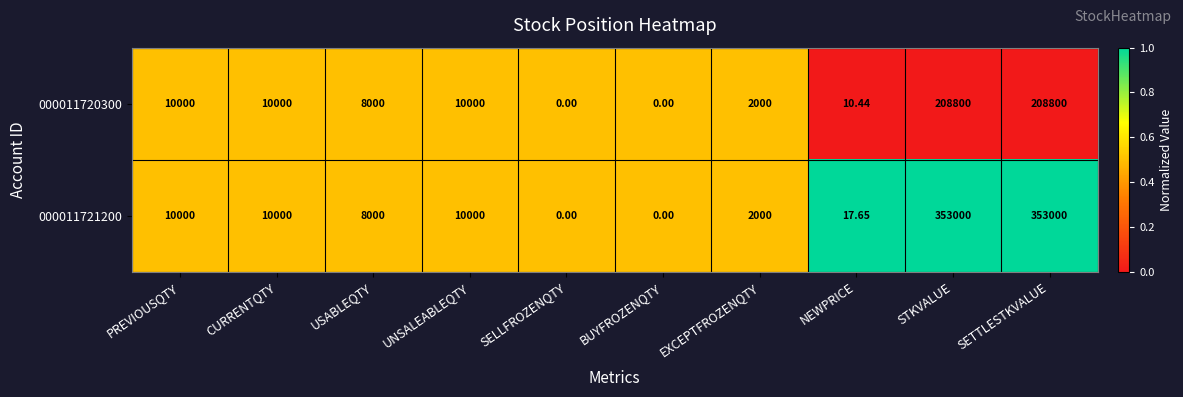

Is the value of 000011721200 at EXCEPTFROZENQTY greater than the value of 000011720300 at USABLEQTY?

No